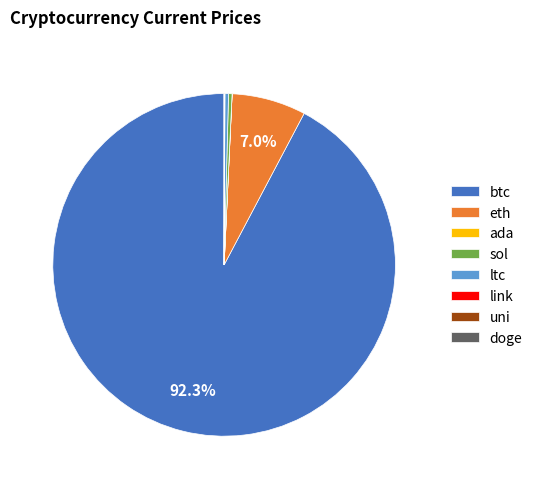

Does sol represent more than half of the total?

No